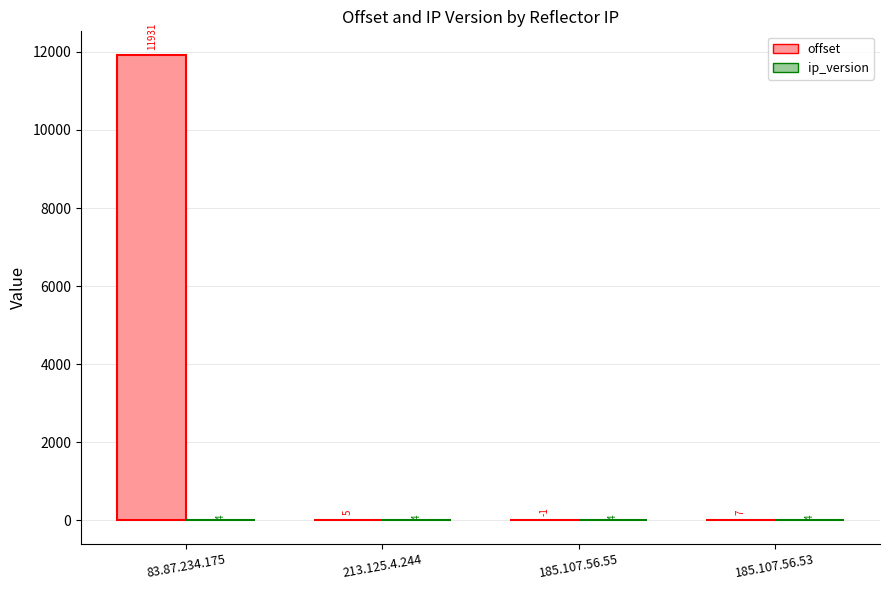

What is the greatest value displayed?

11931